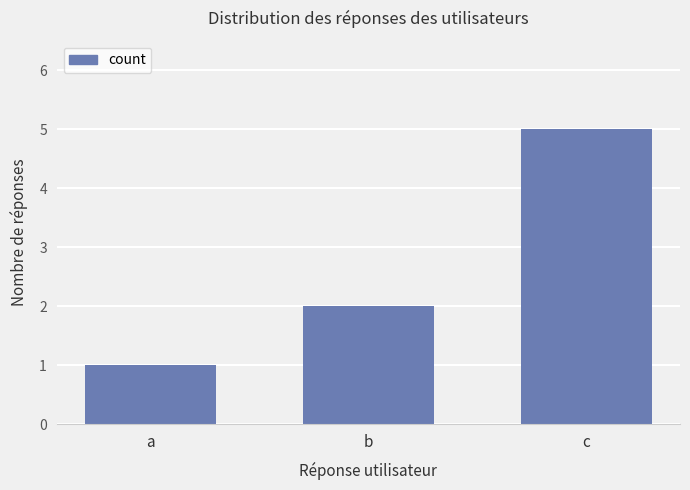

Reading left to right, transcribe all the data shown in this chart.

1	2	5